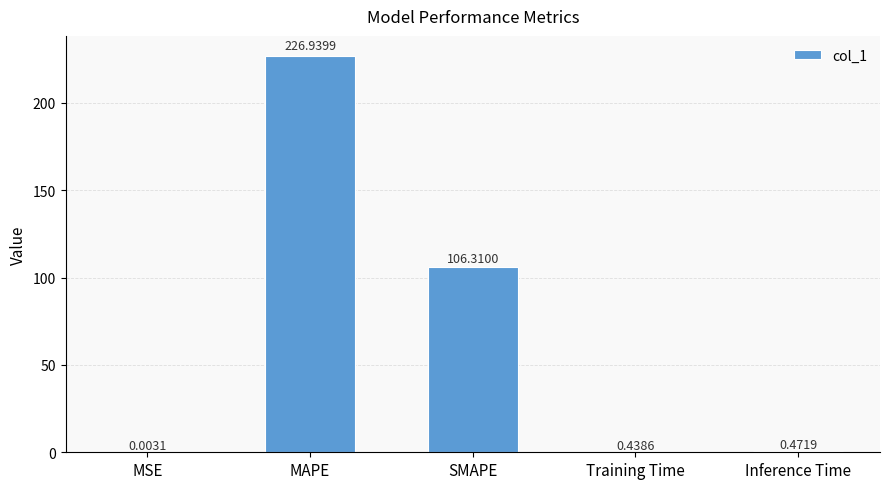

Between MSE and MAPE, which is larger?

MAPE